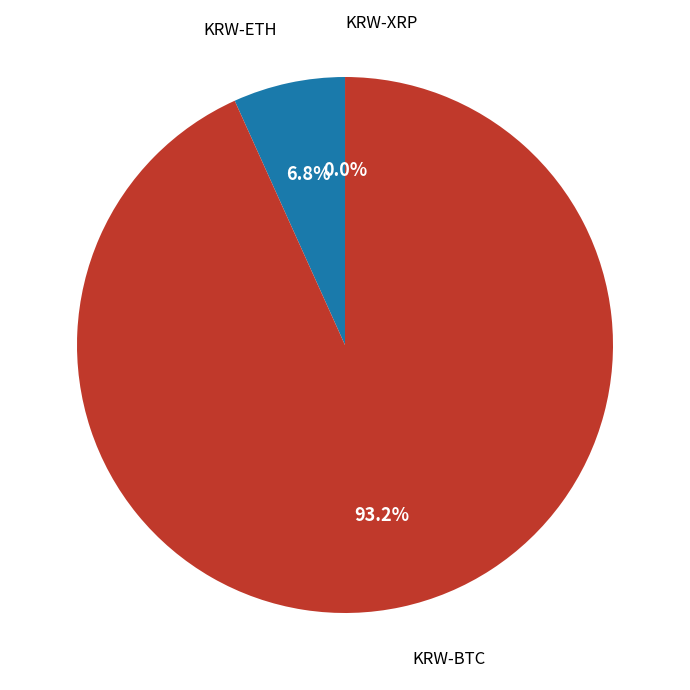

Does KRW-BTC represent more than half of the total?

Yes